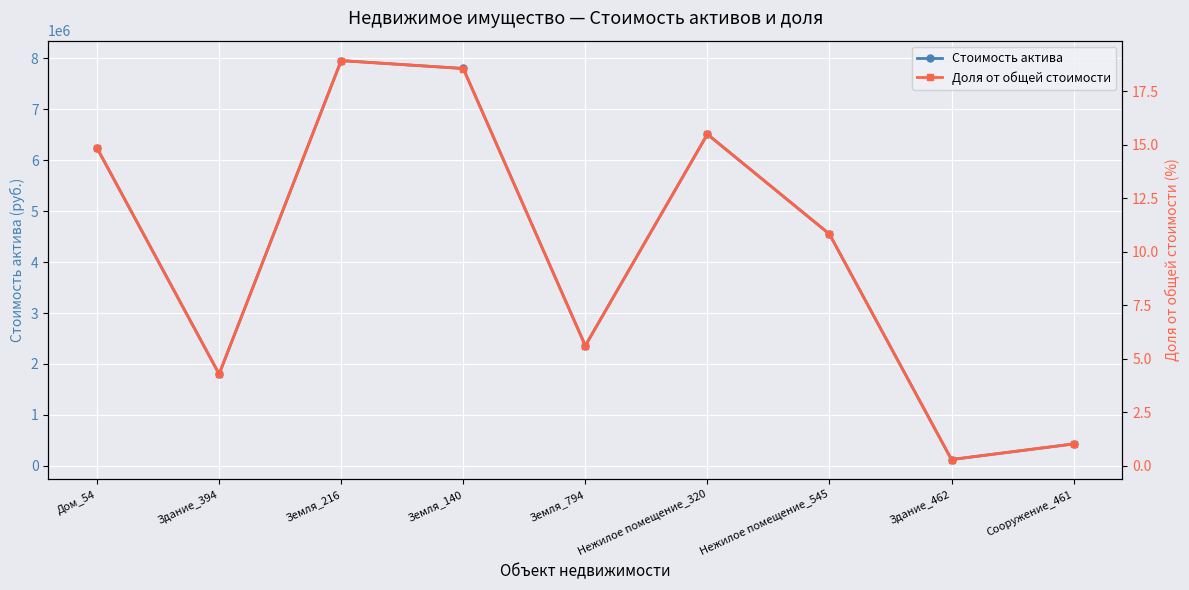

What is the sum of all Доля от общей стоимости values?

89.9